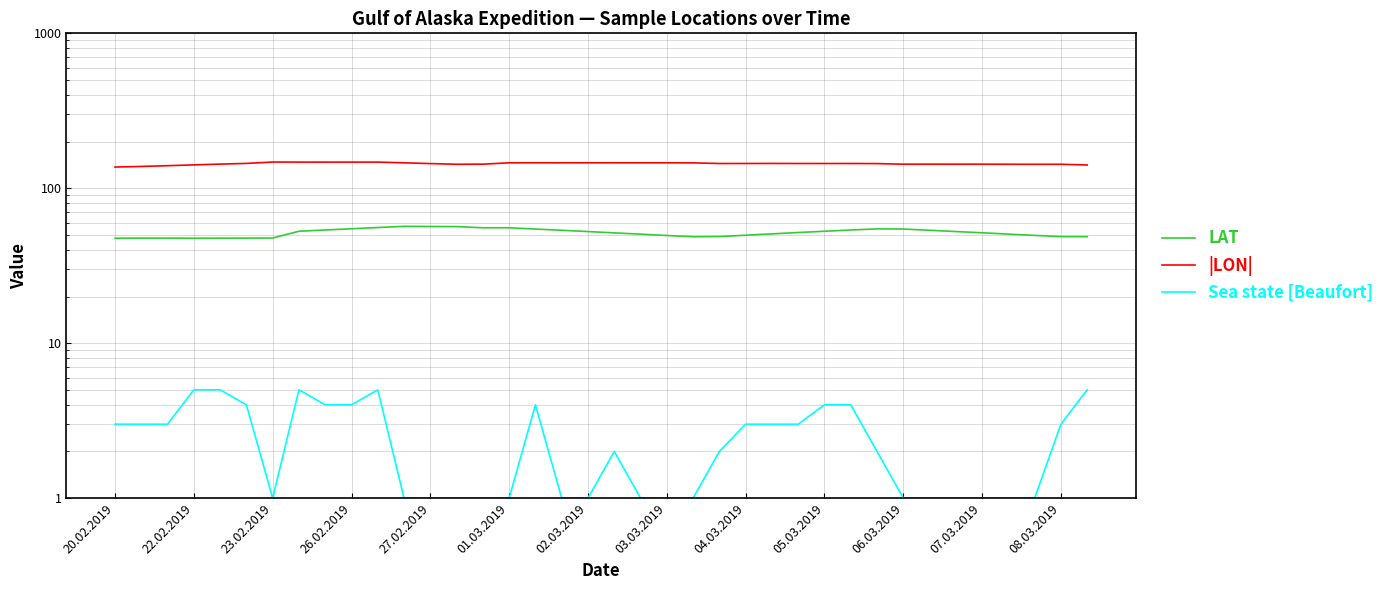

The value of |LON| at 08.03.2019 is 202.6. True or false?

False